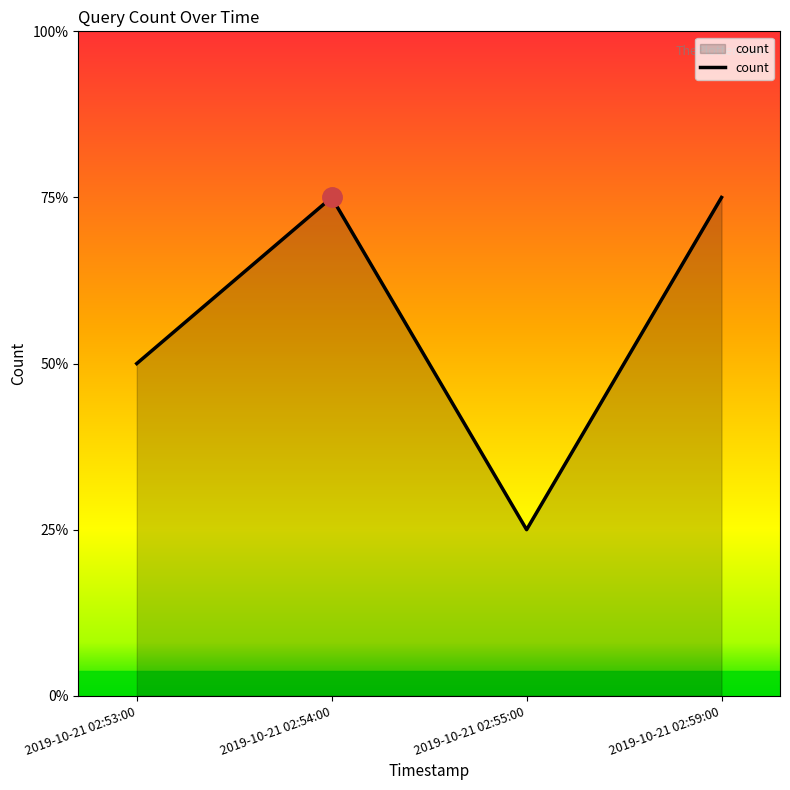

Is this an area chart (filled region under the line)?

Yes